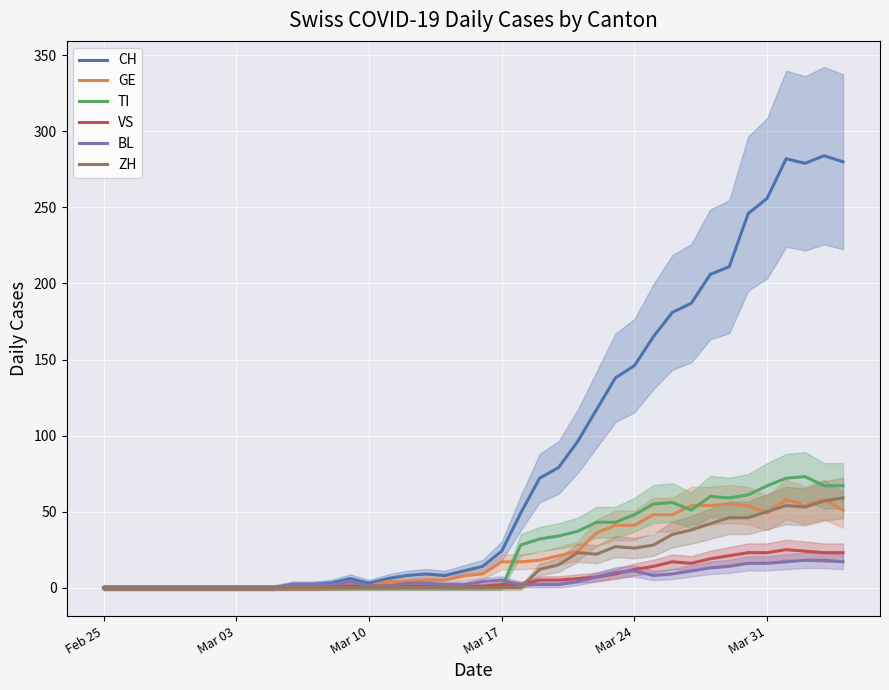

What is the highest value of the CH series?

284